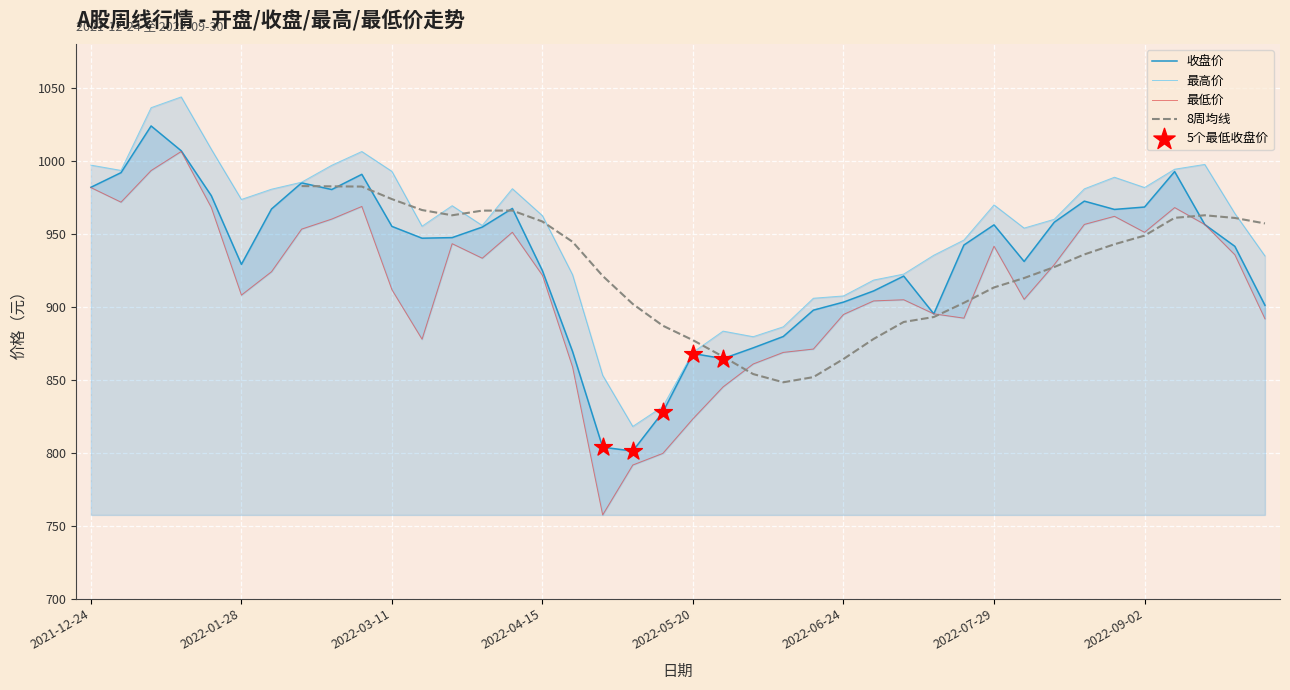

Is the value of 收盘 at 2022-09-16 greater than the value of 最低 at 2022-04-01?

Yes